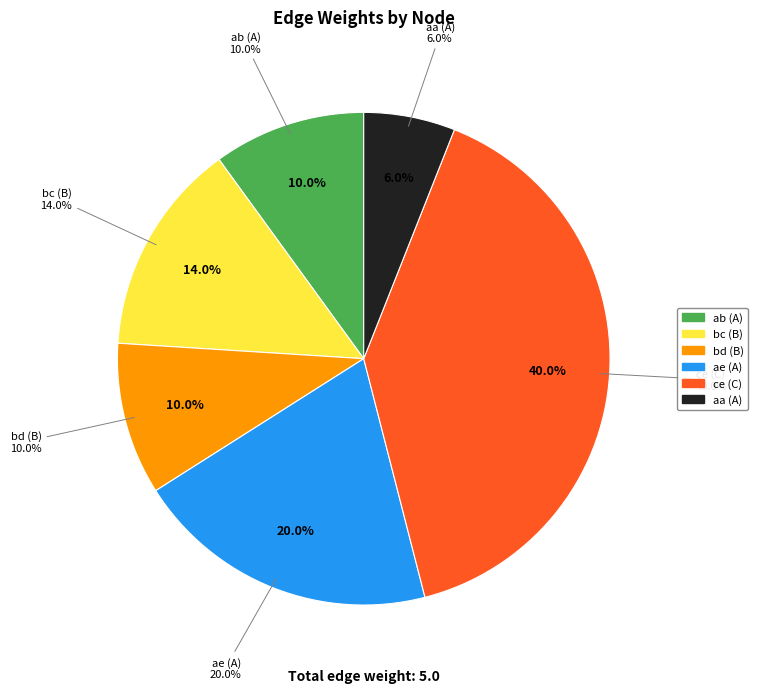

Rank the categories by value from lowest to highest.

A, A, B, B, A, C